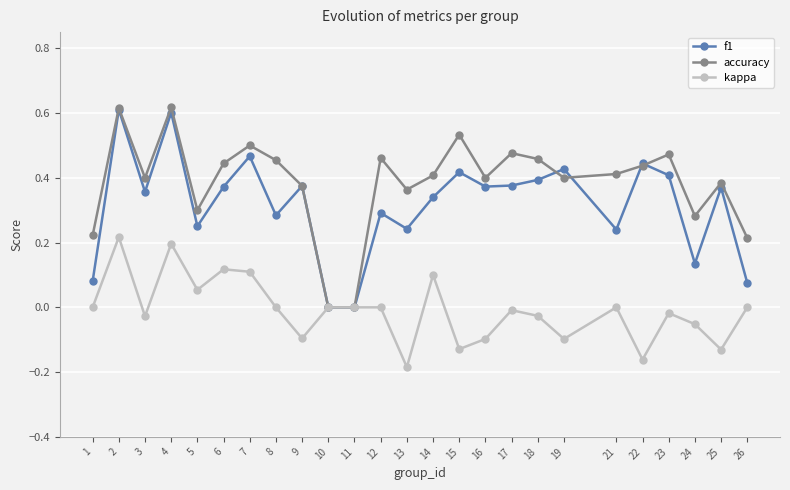

At 6, list the series in order from largest to smallest.

accuracy, f1, kappa